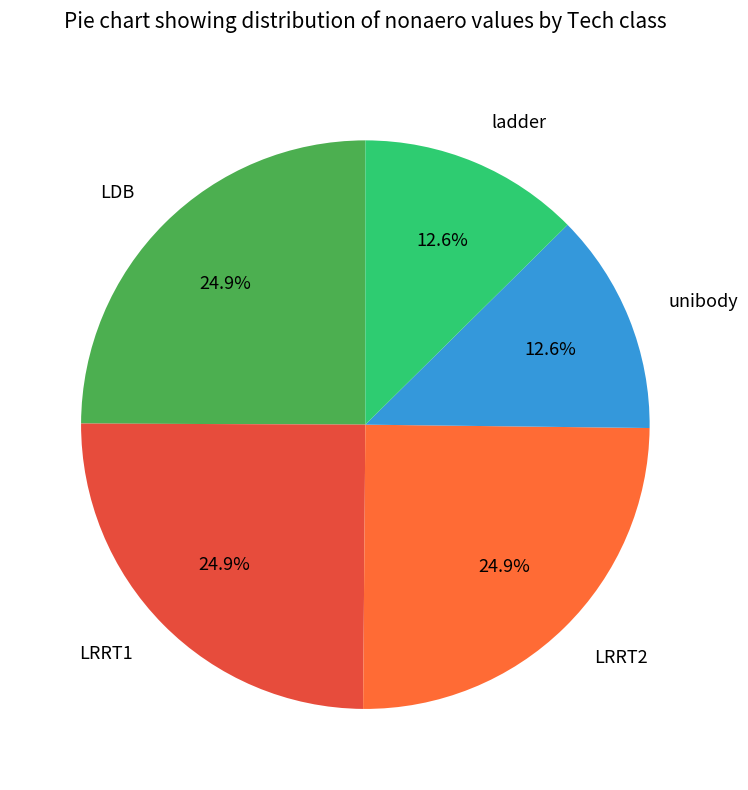

How many segments does this pie chart have?

5